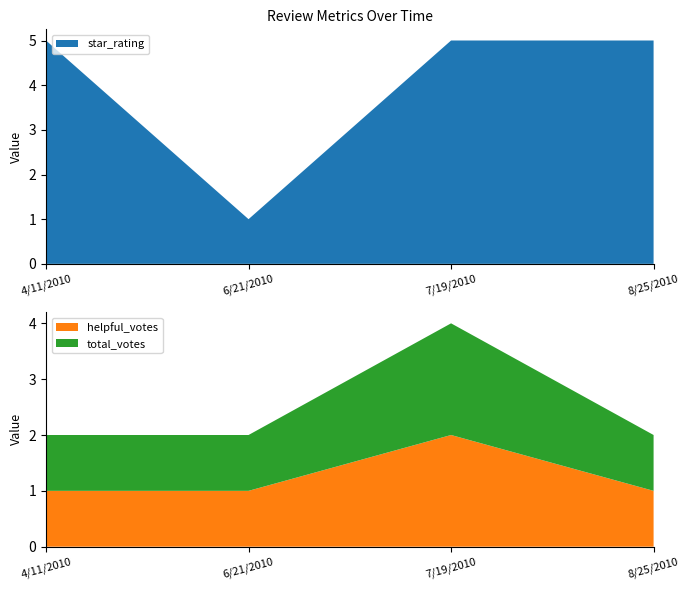

Reading left to right, list all the values displayed in this chart.

star_rating: 5	1	5	5
helpful_votes: 1	1	2	1
total_votes: 1	1	2	1